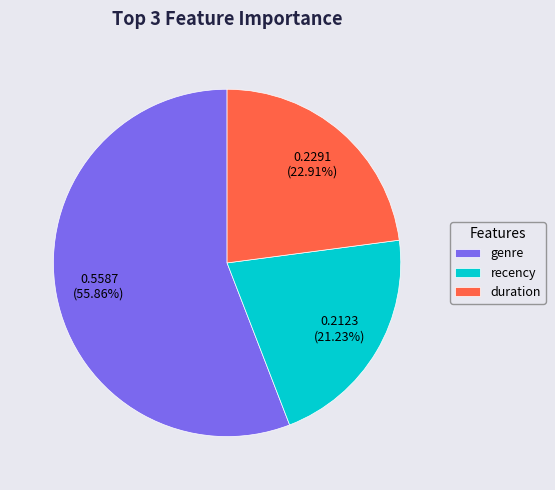

What is the smallest slice in the pie chart?

recency